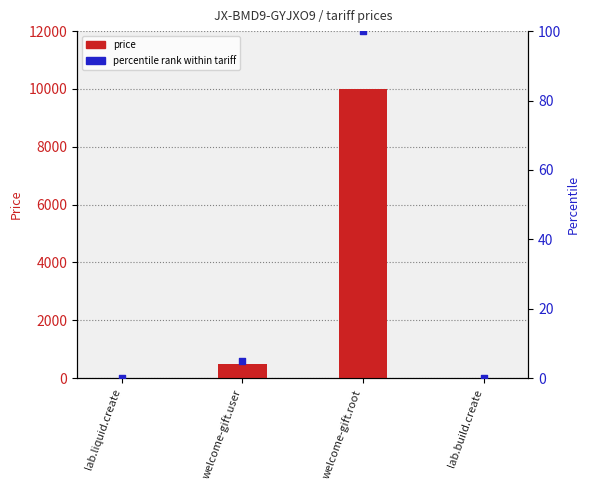

Which series reaches the maximum Y coordinate?

price